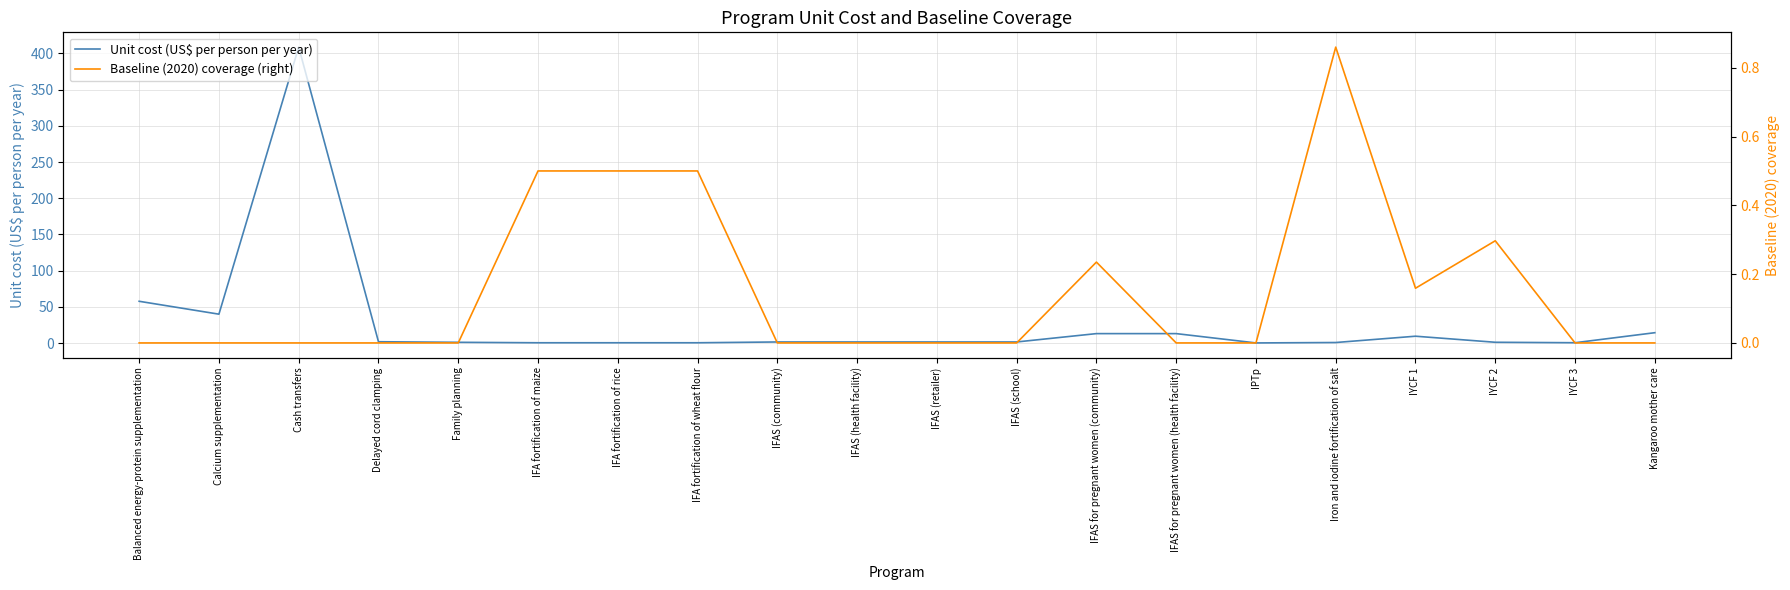

True or false: Baseline (2020) coverage (right) has more than 1 points higher than both neighbors.

True